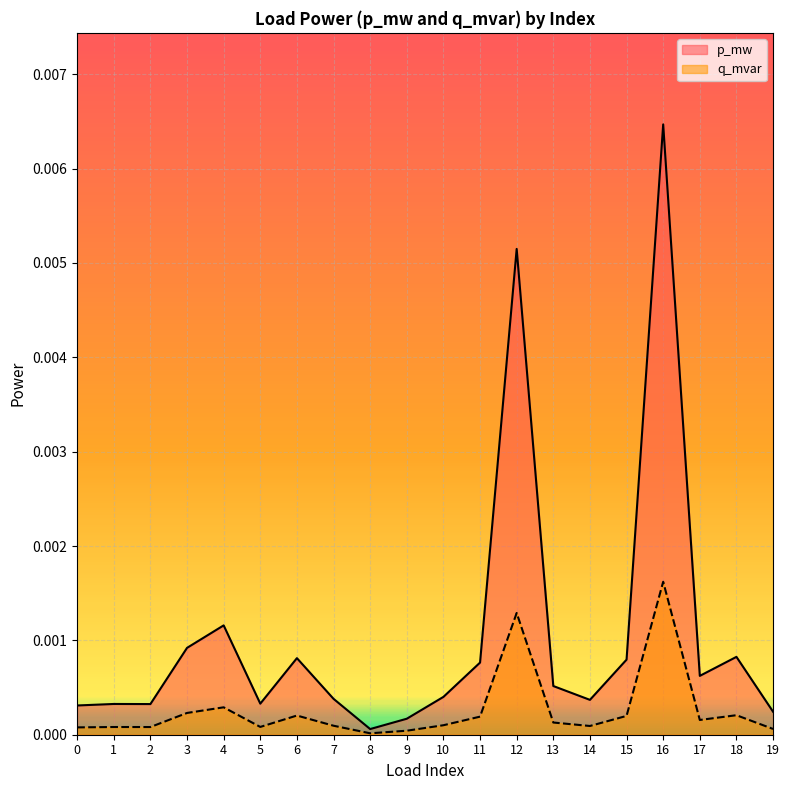

Which series has the widest spread of values?

p_mw